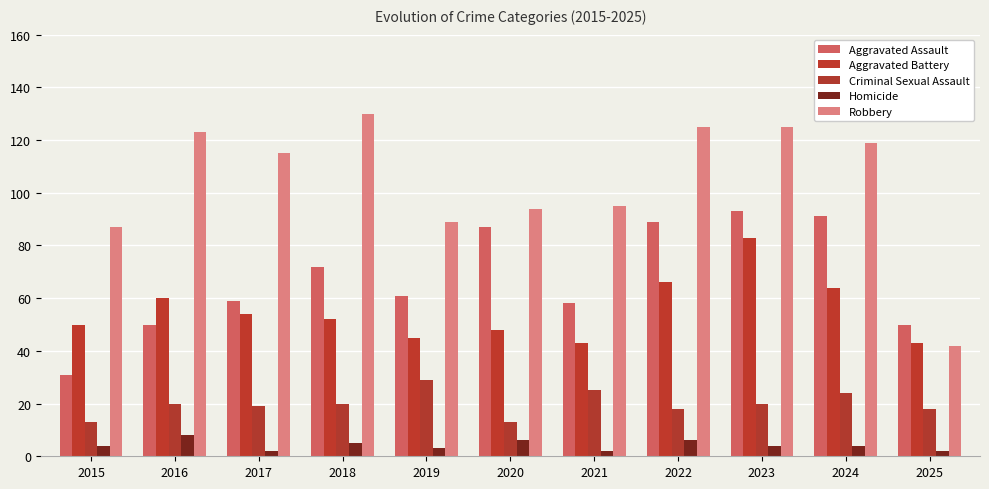

What is the difference between the highest and lowest values at 2021?

93